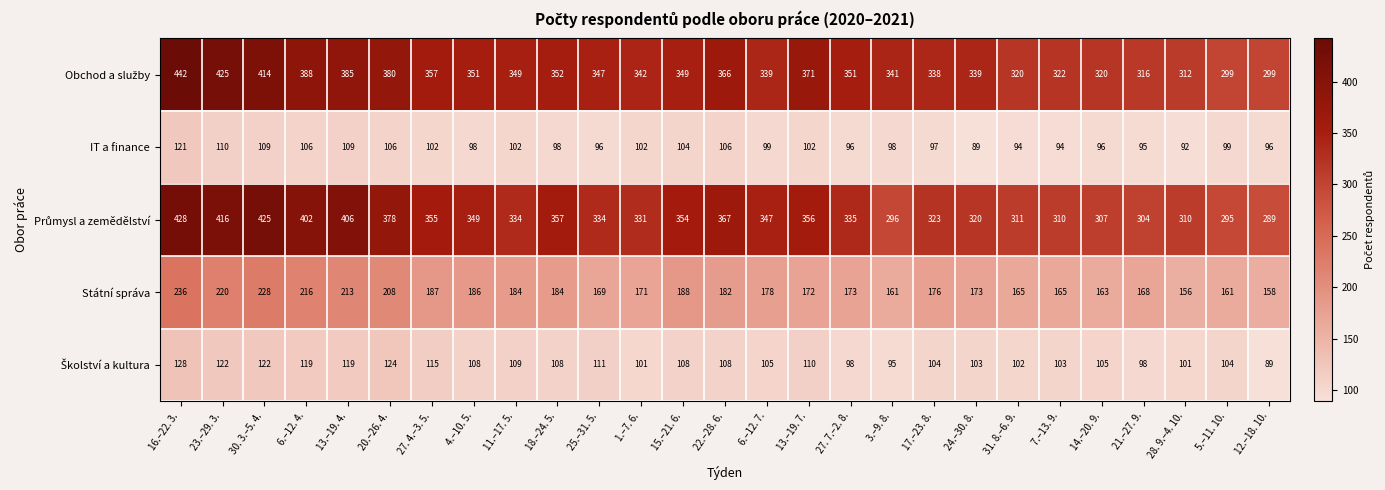

What is the minimum value shown in the chart?

89